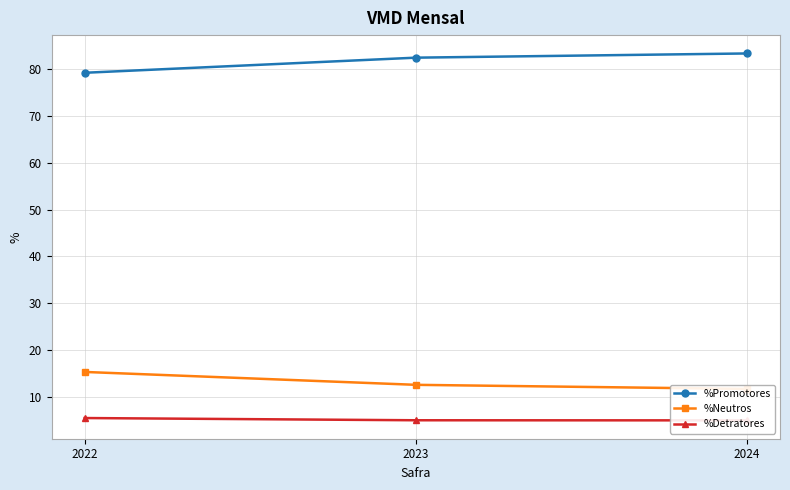

Where does the %Promotores series first go above 82?

2023